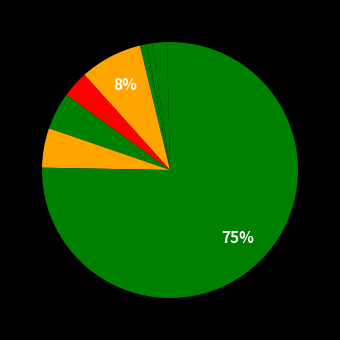

To the nearest percent, what is the average slice percentage?

11%